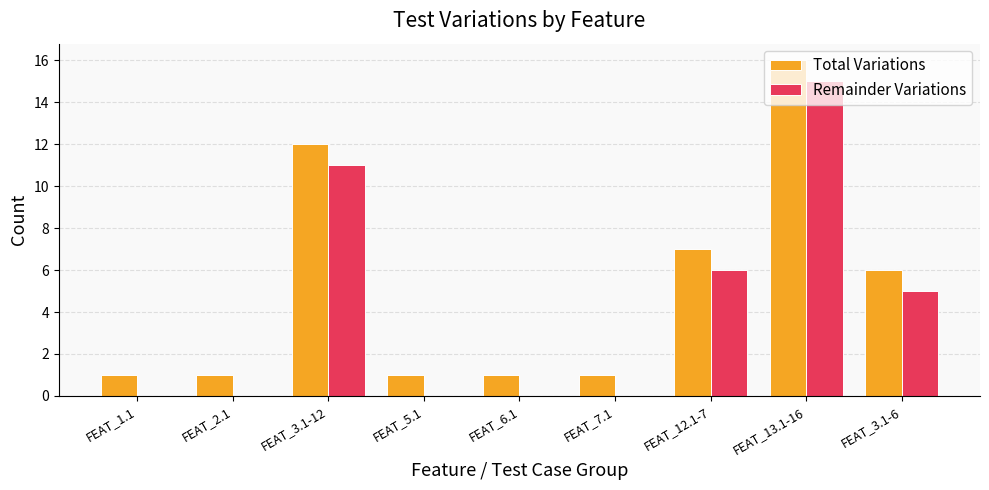

At which category does the chart reach its peak across all series?

FEAT_13.1-16